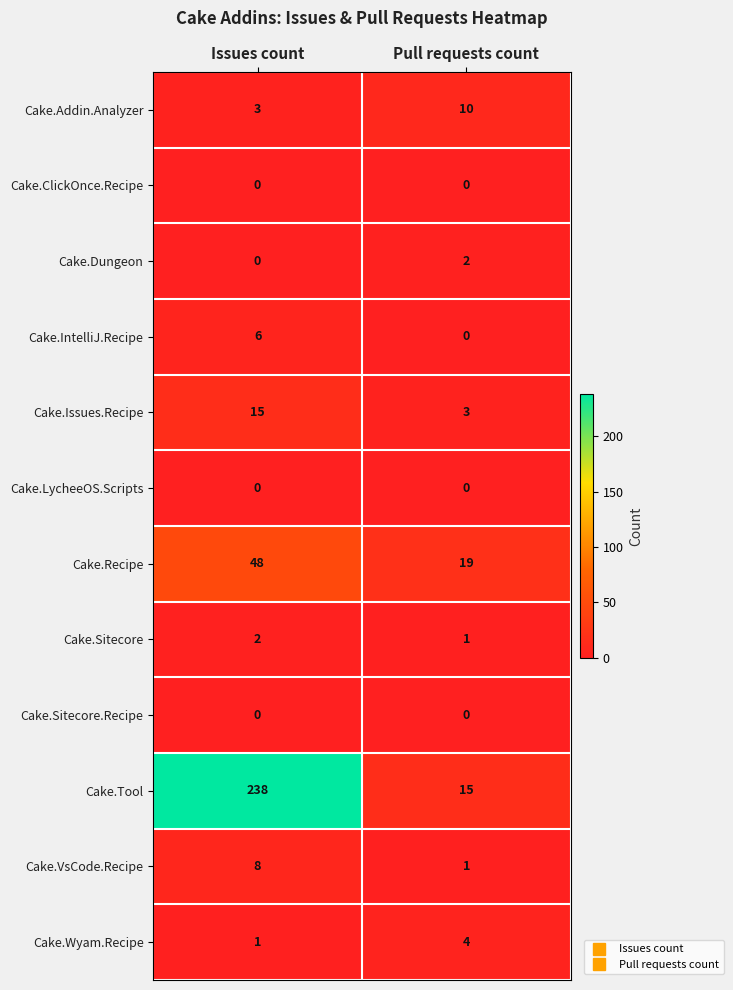

Where is Cake.Addin.Analyzer nearest to the value 6?

Issues count